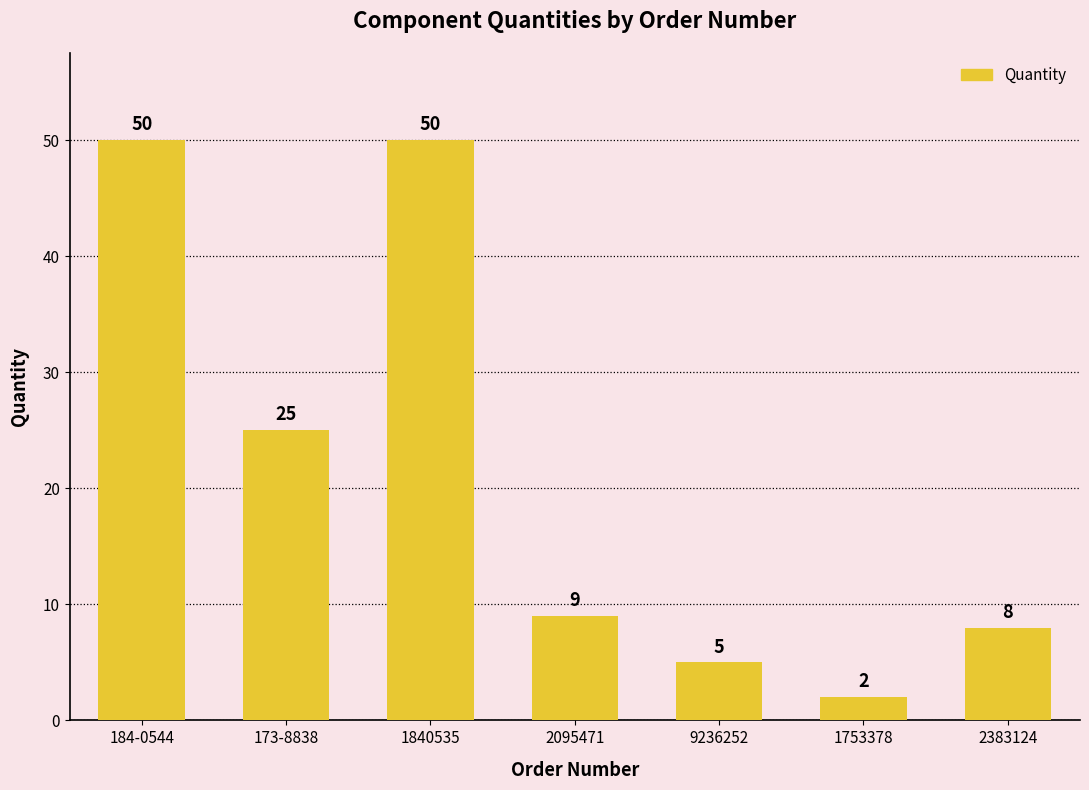

What position from the left is 173-8838?

2